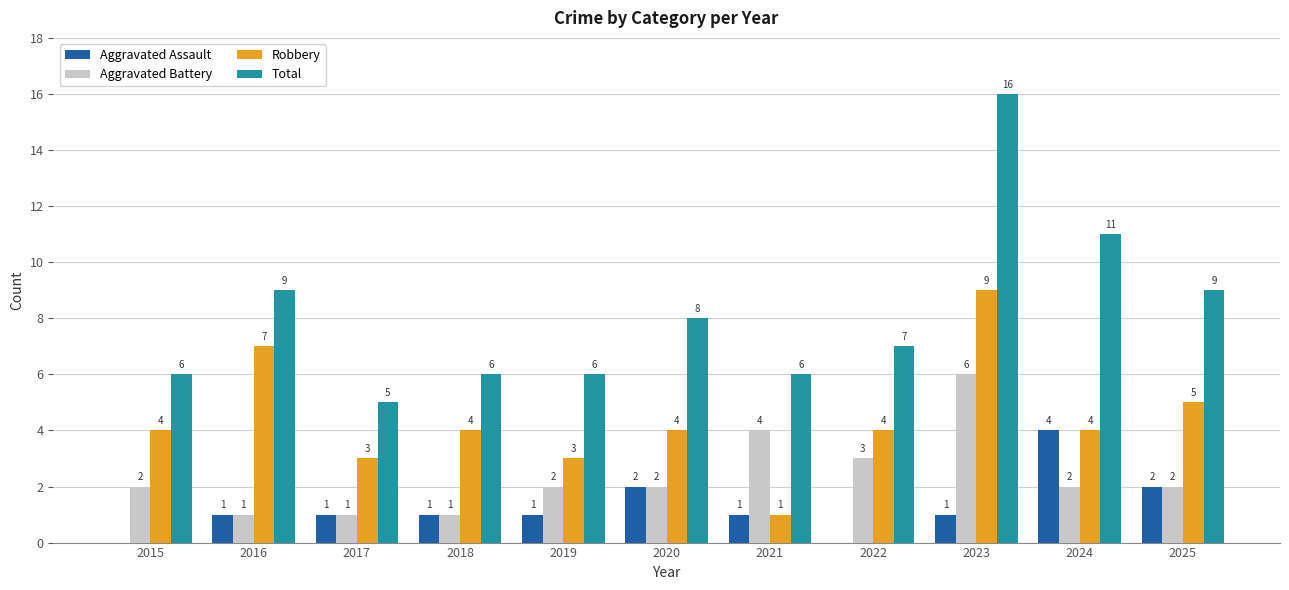

Which category has the highest value in the Robbery series?

2023